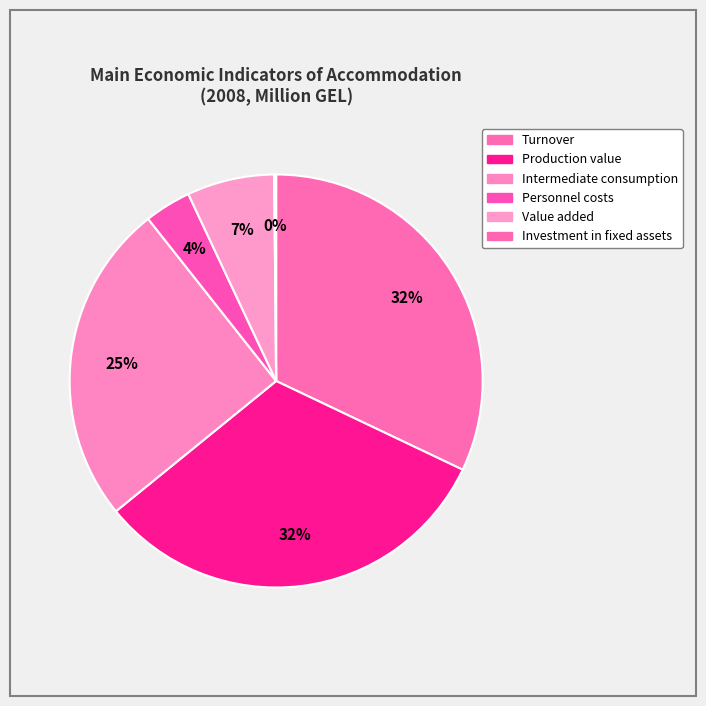

Does Production value account for over 50% of the chart?

No